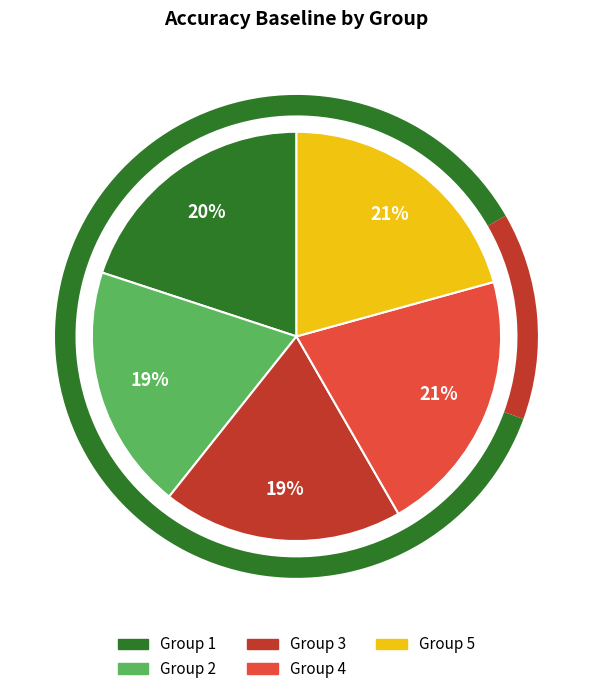

Which category has the biggest portion of the pie?

4